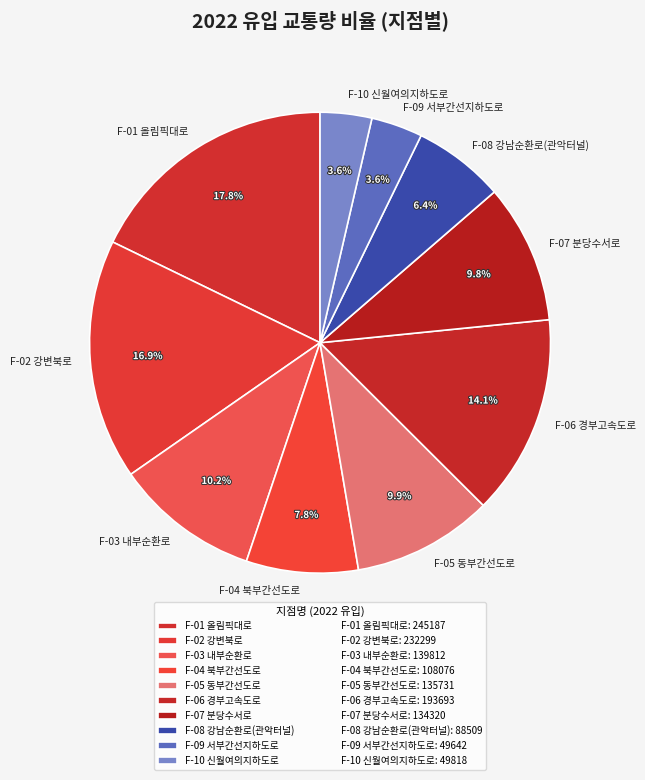

To the nearest percent, what portion does F-08 강남순환로(관악터널) represent?

6%